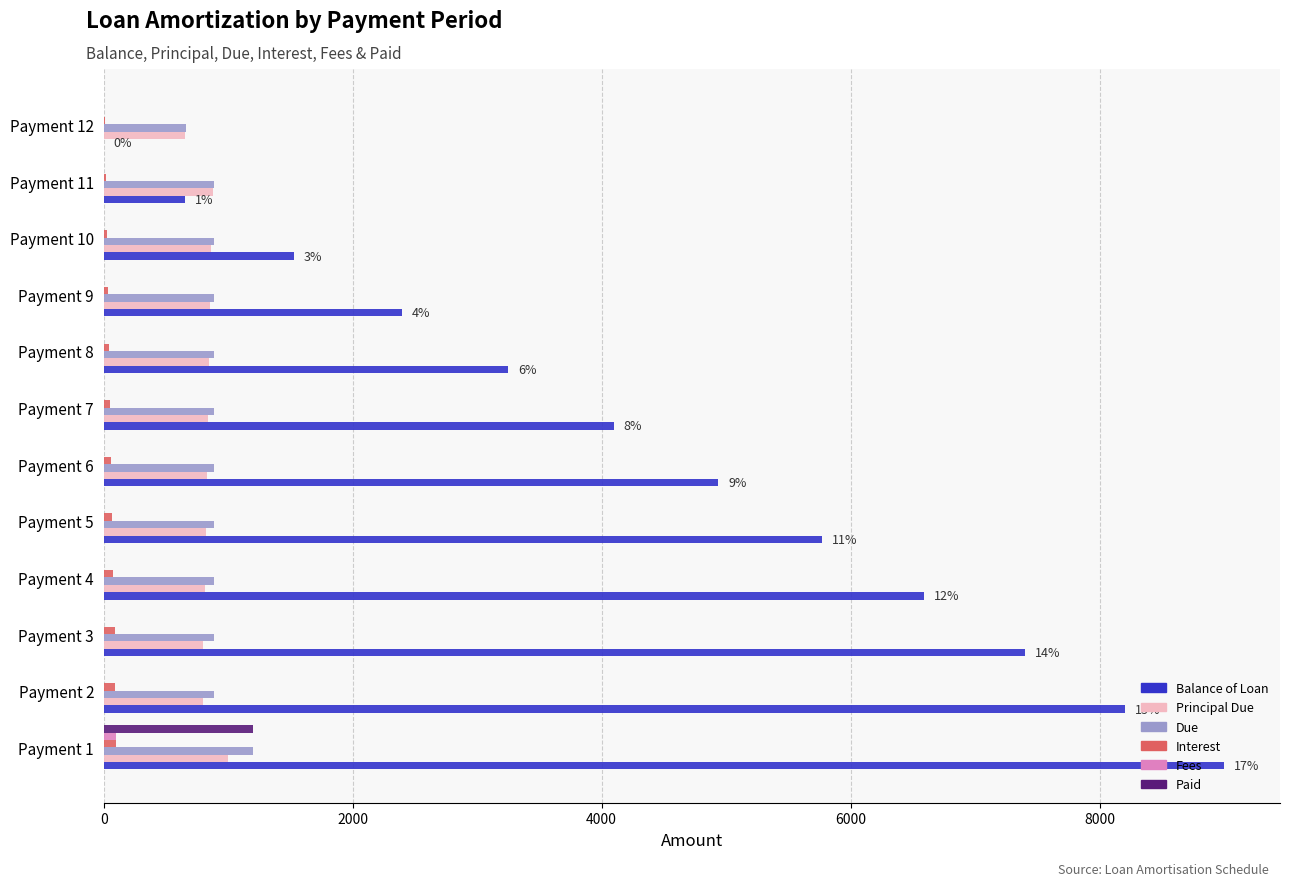

The value of Paid at Payment 11 is 0.0. True or false?

True